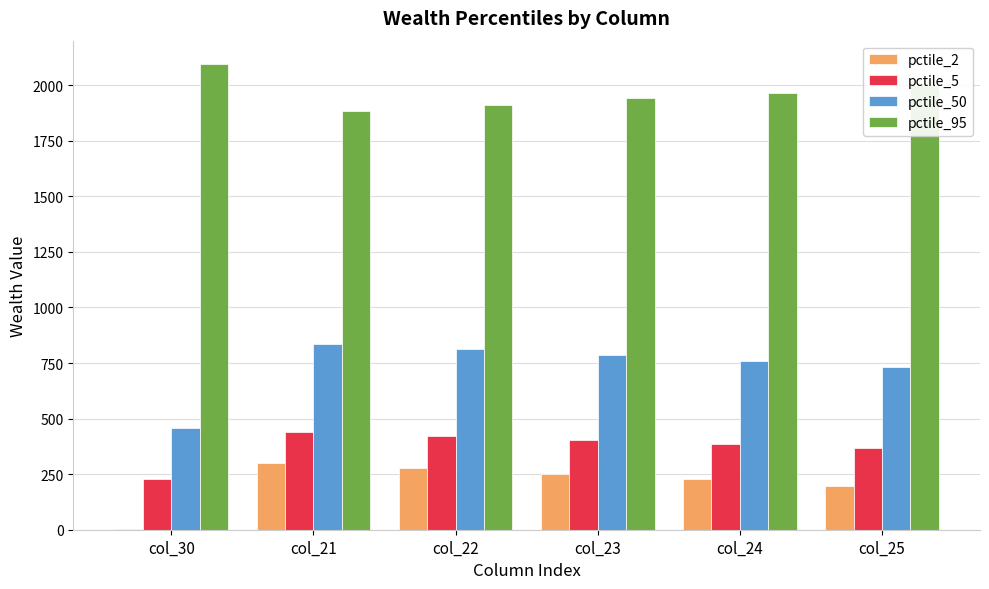

Is it true that pctile_50 equals 760.2 at col_24?

True